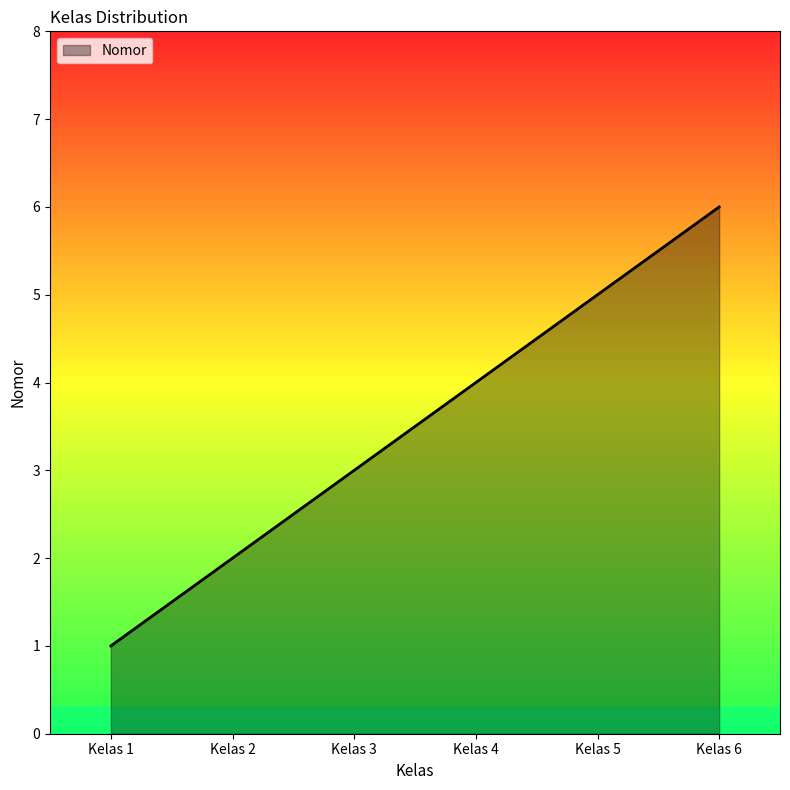

Is it true that the value at Kelas 6 is 6?

True